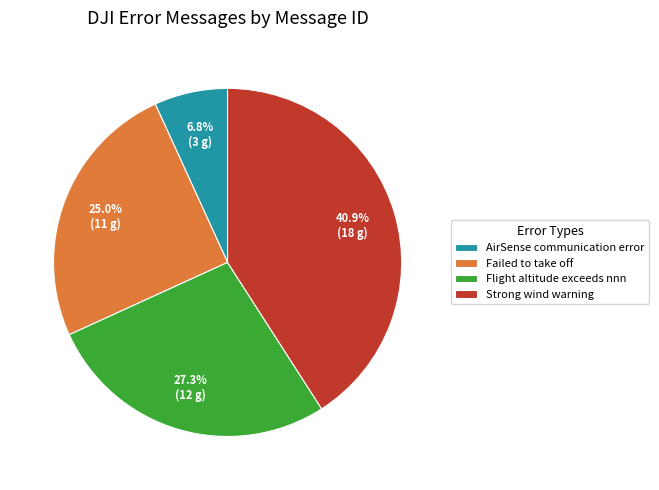

To the nearest percent, what is the difference between the largest and smallest slice percentages?

34%